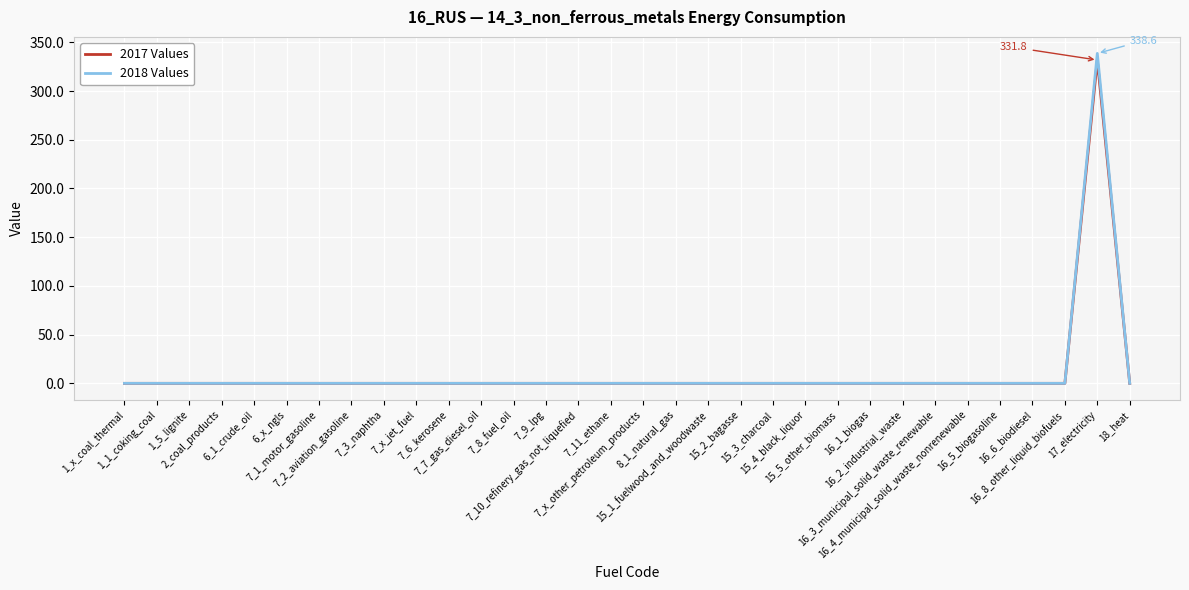

Which series has the largest range (max minus min)?

2018 Values